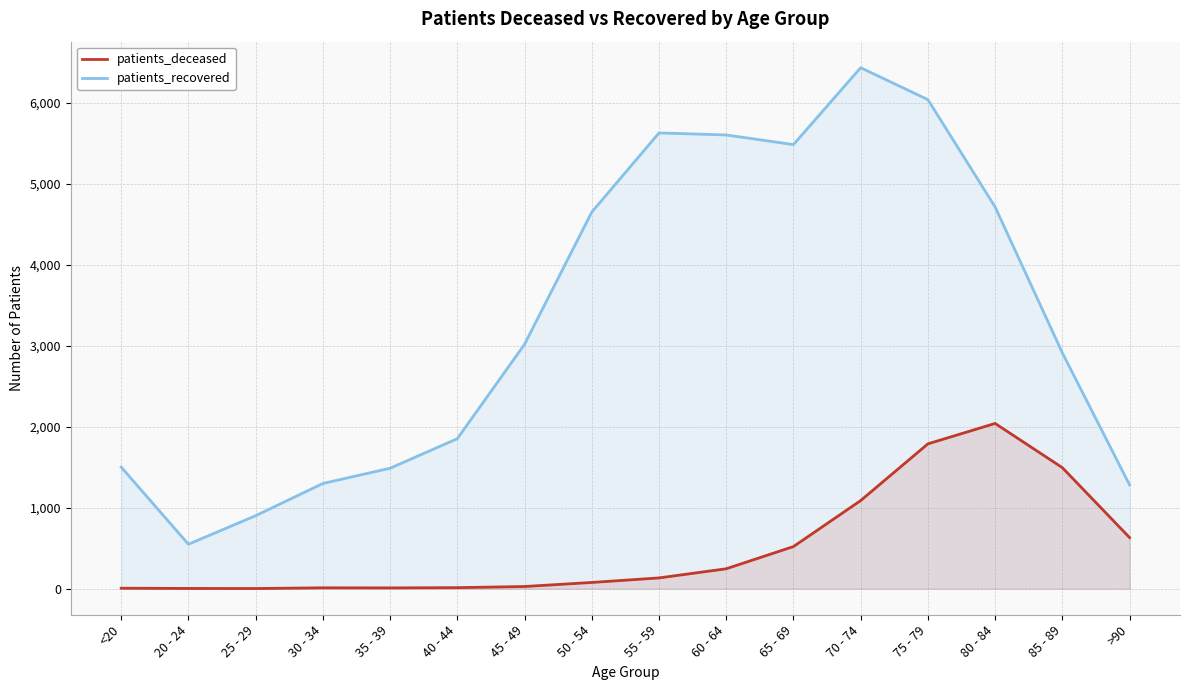

True or false: patients_deceased and patients_recovered cross at least once.

False